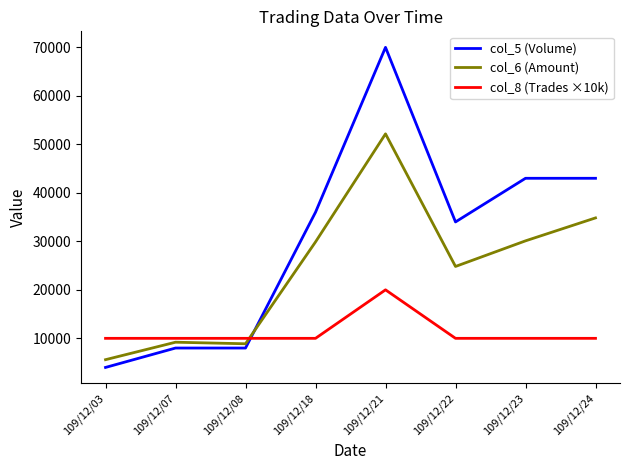

What value does the col_5 (Volume) series have at 109/12/03, to the nearest 10?

4000